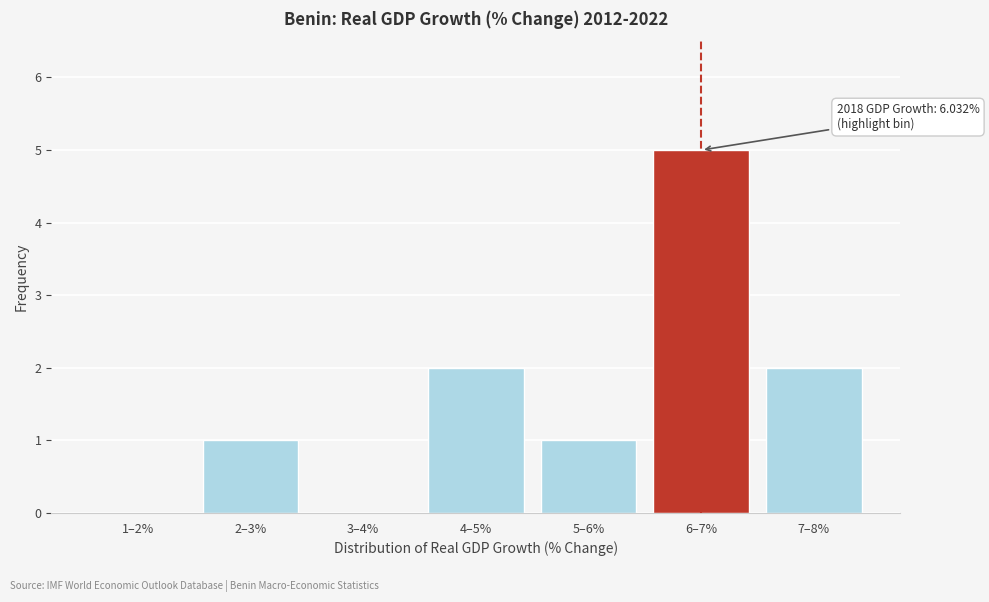

Reading left to right, what are all the values shown in this chart?

1–2%=0	2–3%=1	3–4%=0	4–5%=2	5–6%=1	6–7%=5	7–8%=2